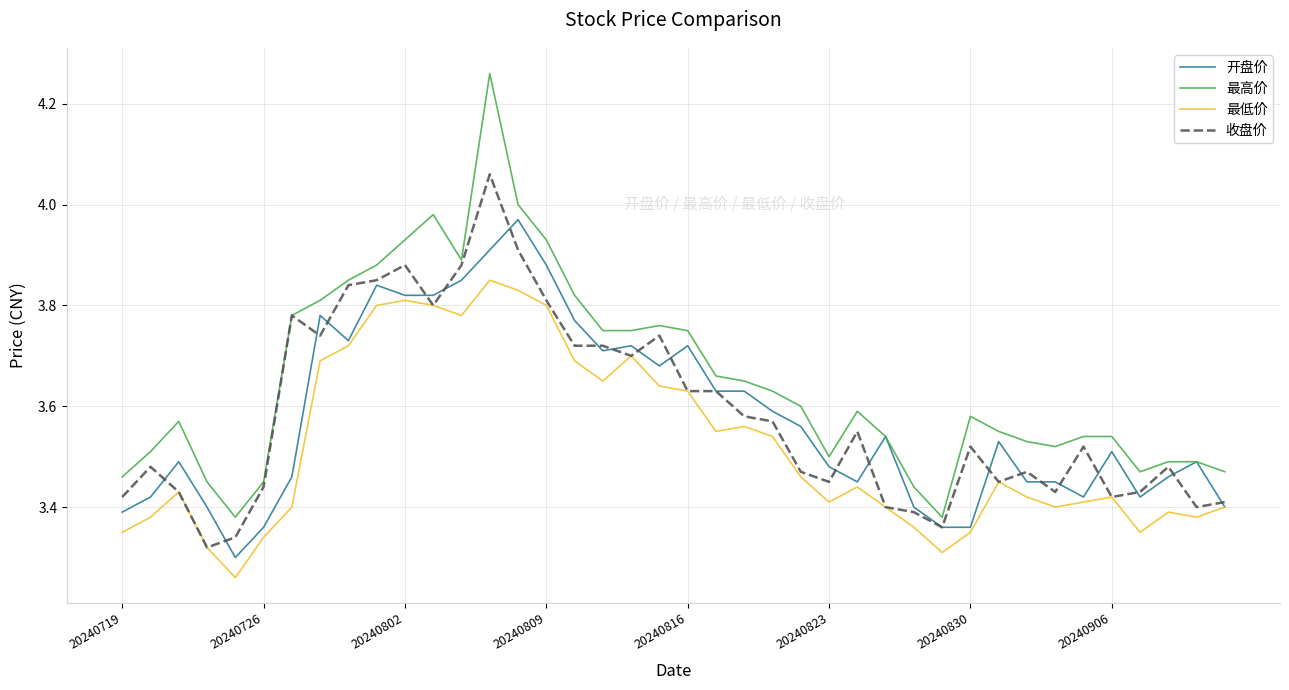

True or false: 最高价 and 最低价 intersect in this chart.

False